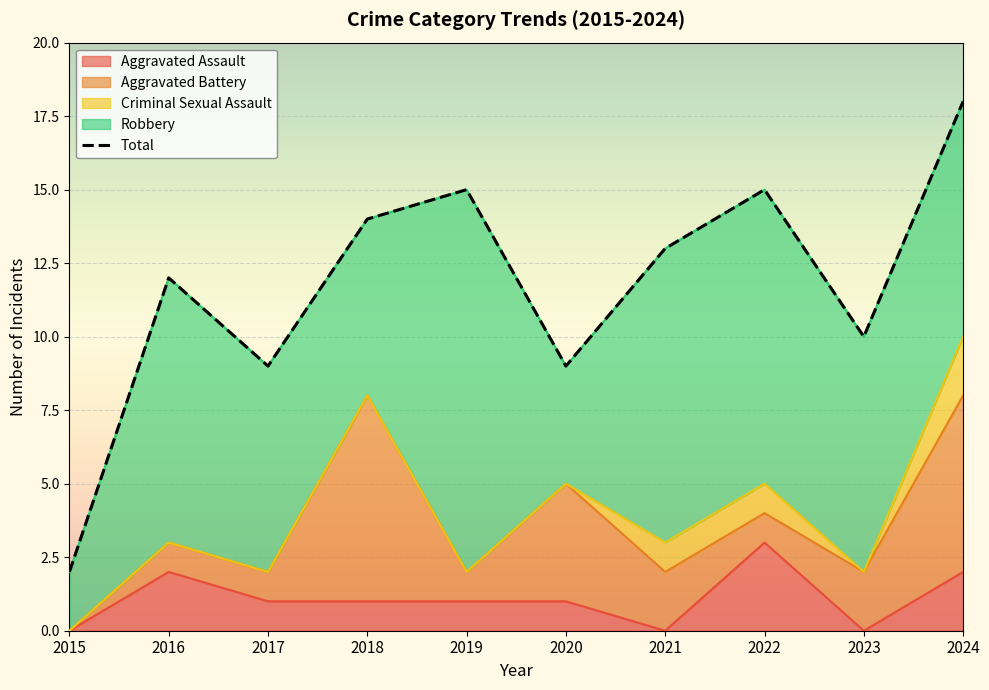

Reading right to left, list all the values displayed in this chart.

18	10	15	13	9	15	14	9	12	2